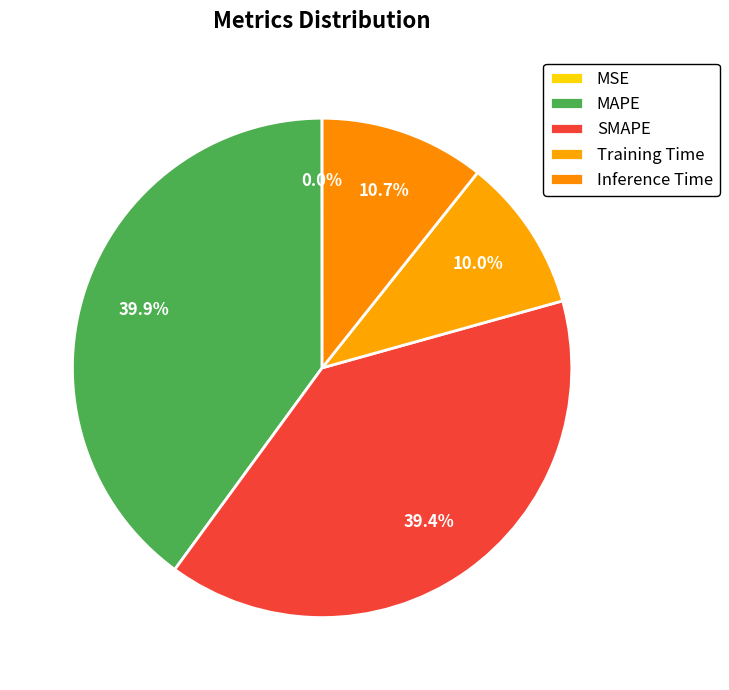

What is the smallest slice in the pie chart?

MSE